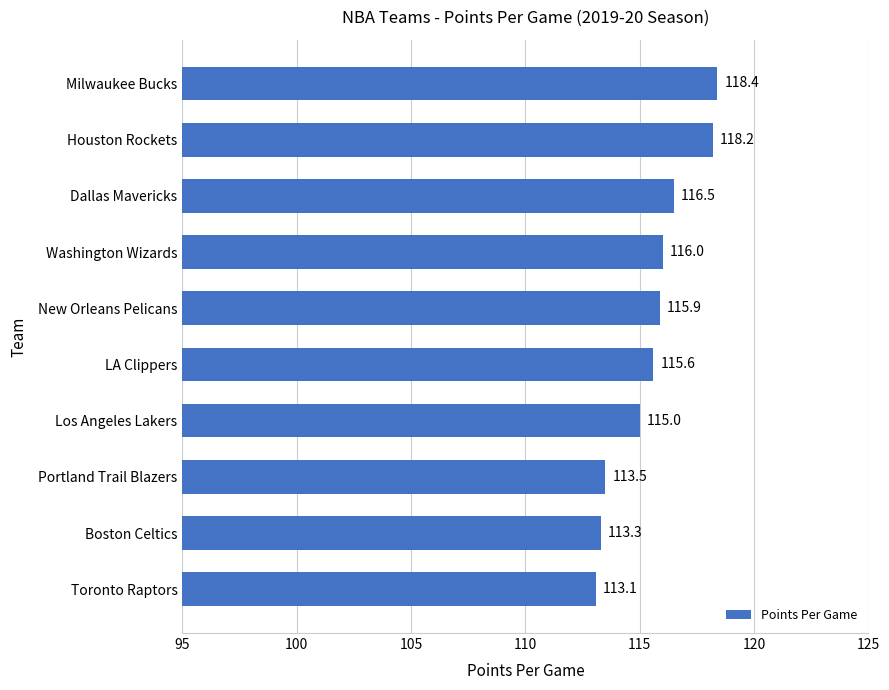

The value at Boston Celtics is 57.8. True or false?

False